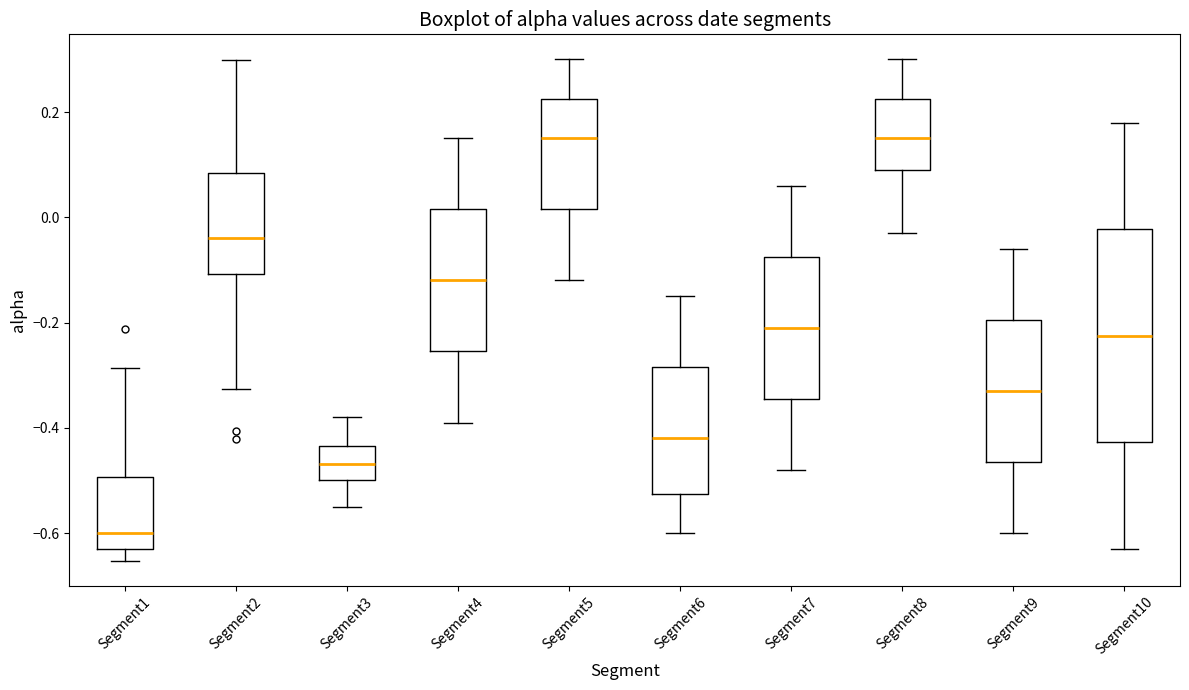

Where is the lower edge of the box for Segment3 on the y-axis? The values are not printed on the chart, so give them approximately, as read against the axis.

-0.50